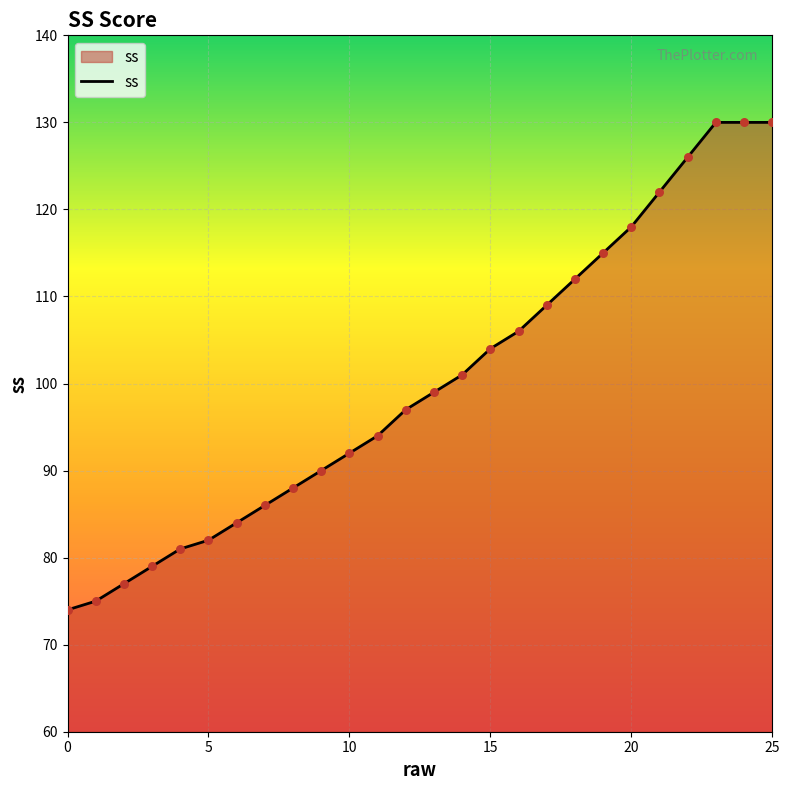

What is the minimum value shown in the chart?

74